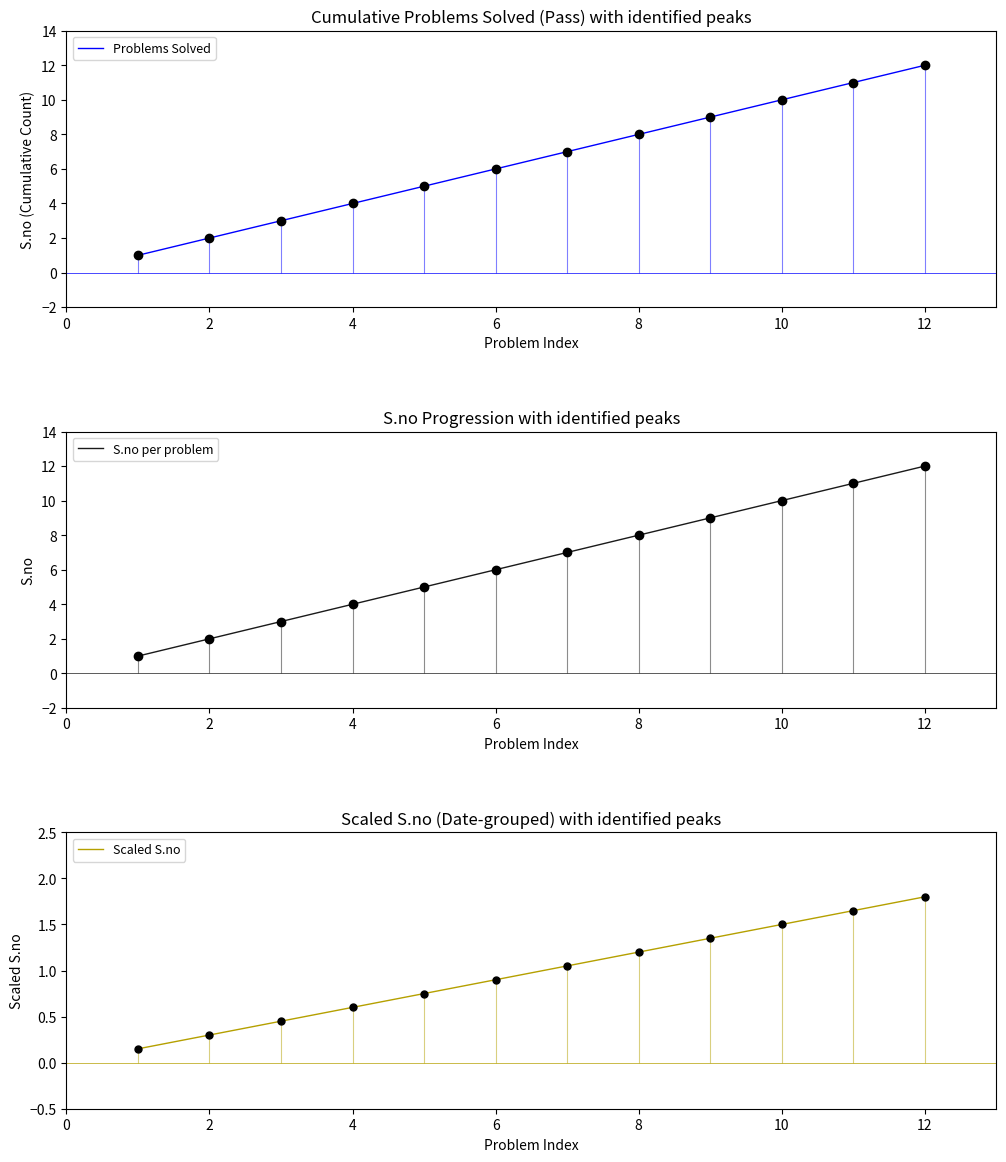

True or false: Scaled S.no and Problems Solved intersect in this chart.

False